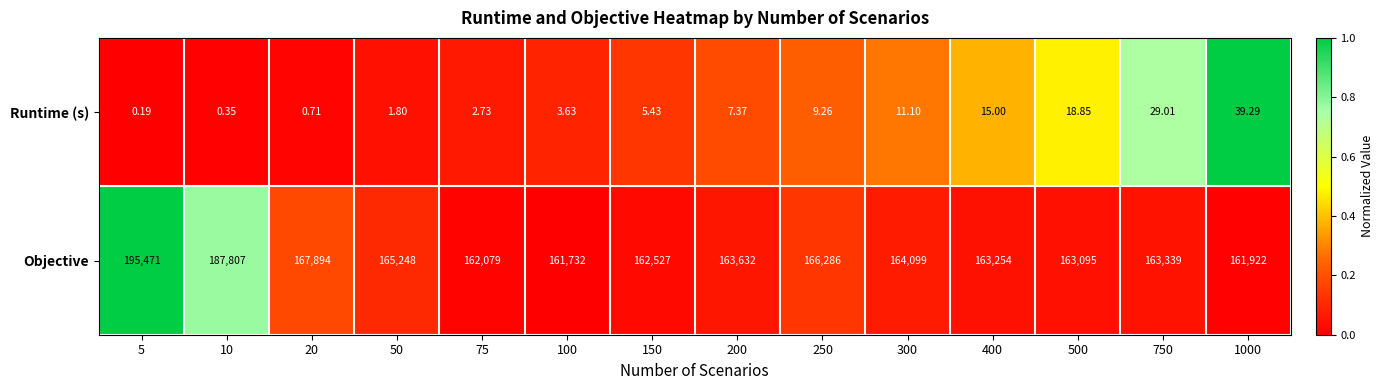

List the series in order of their peak value, lowest first.

Runtime (s), Objective